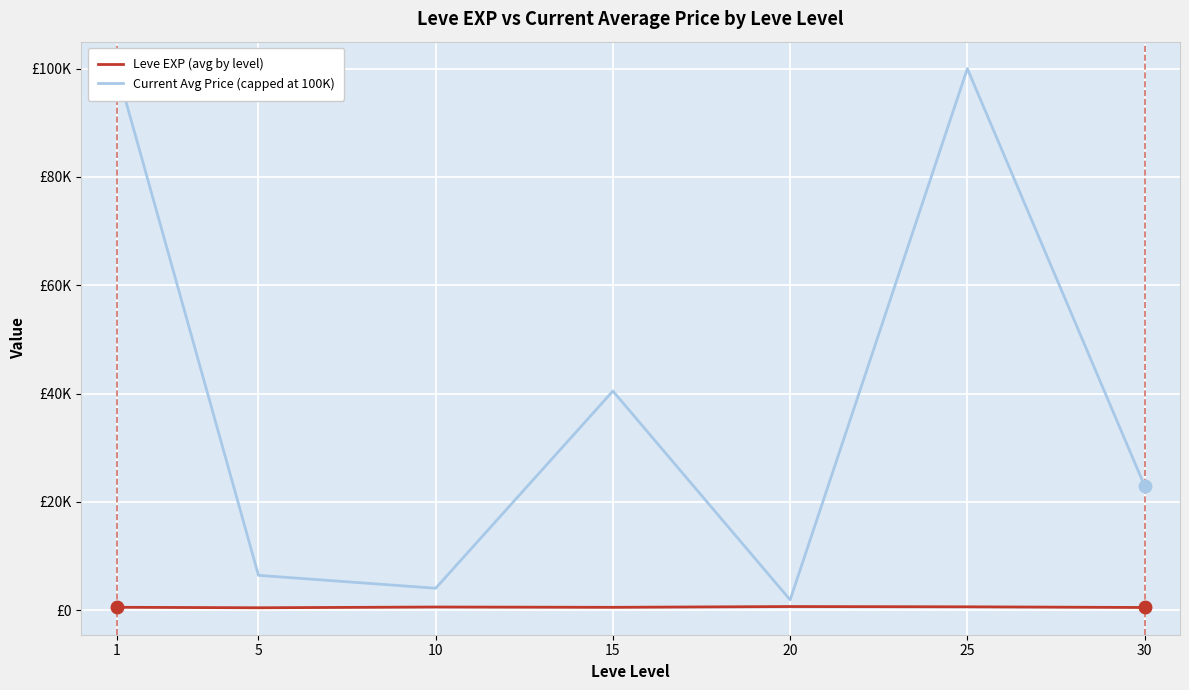

What is the value of the Leve EXP (avg by level) point at the 6th from the left?

603.3